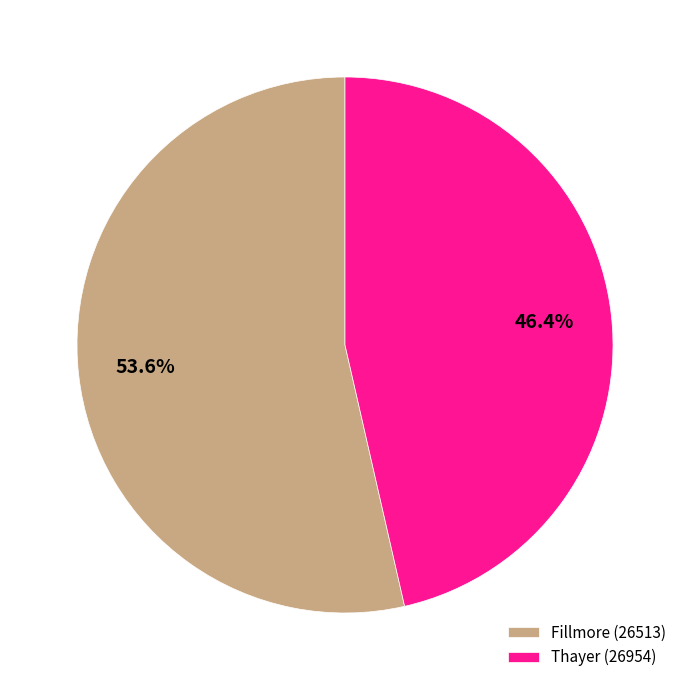

Which slice represents more than half of the pie?

Fillmore (26513)